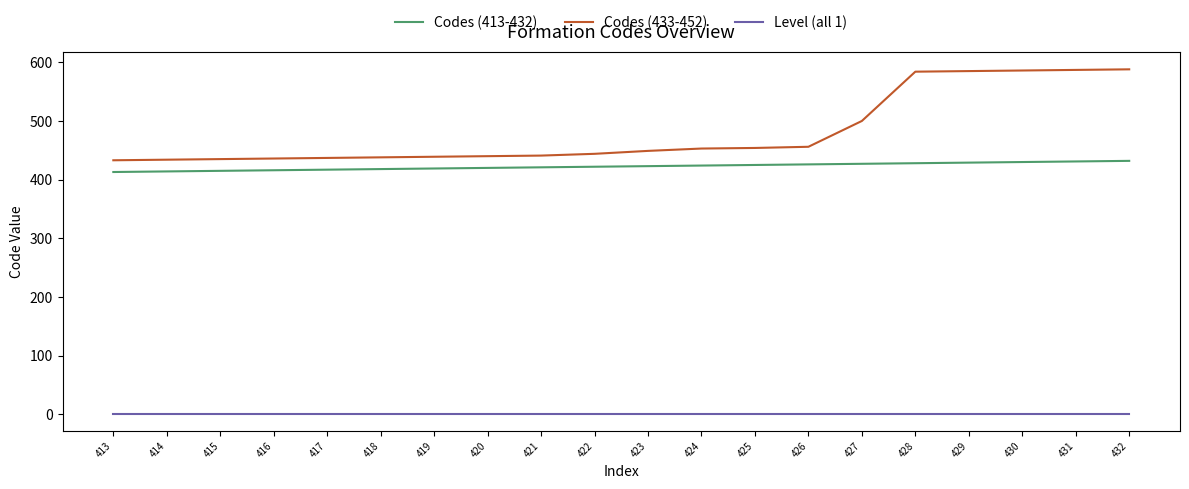

Rank the series by their maximum value, from lowest to highest.

Level (all 1), Codes (413-432), Codes (433-452)